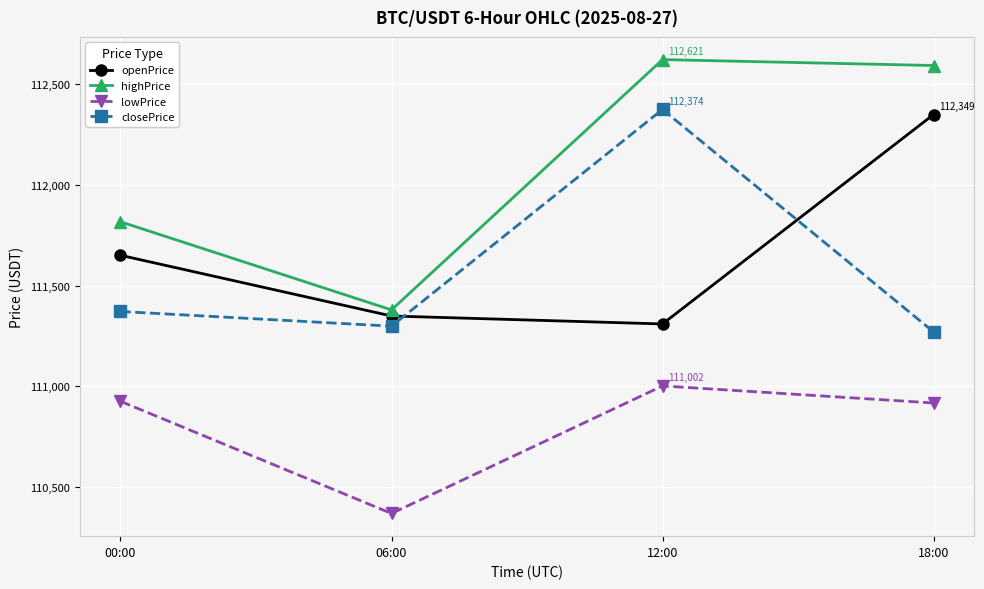

Which series has the largest total across all categories?

highPrice